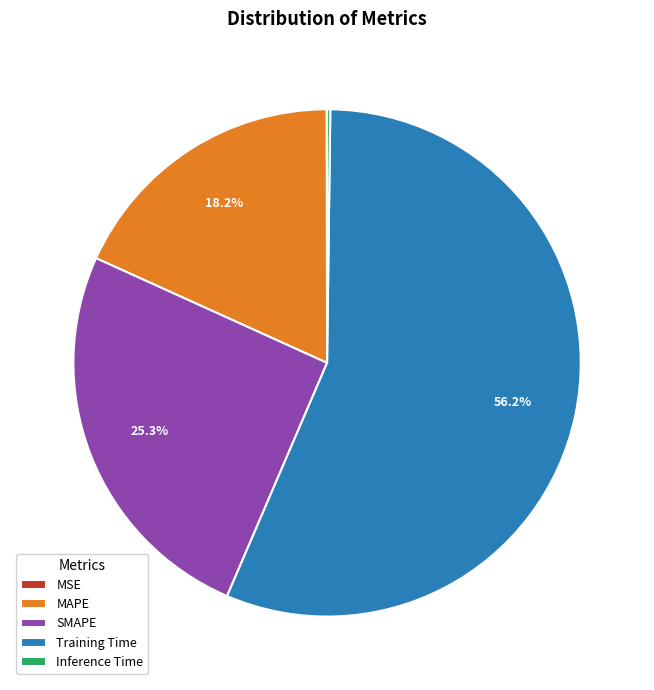

Combined, do MAPE and Training Time account for over 50%?

Yes